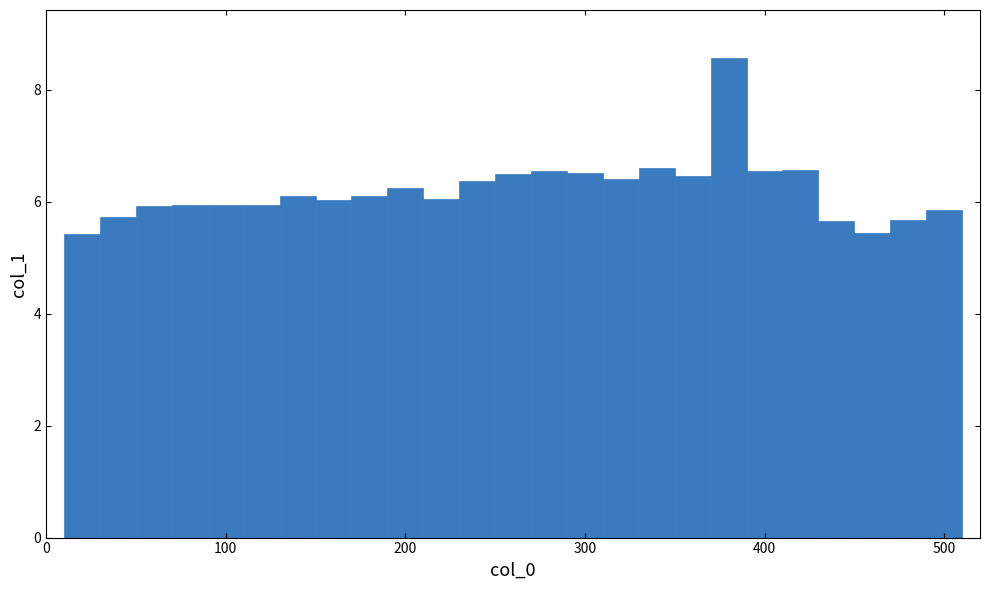

Around what value on the x-axis is the tallest bar? Give the approximate position of its centre, as read against the axis.

380